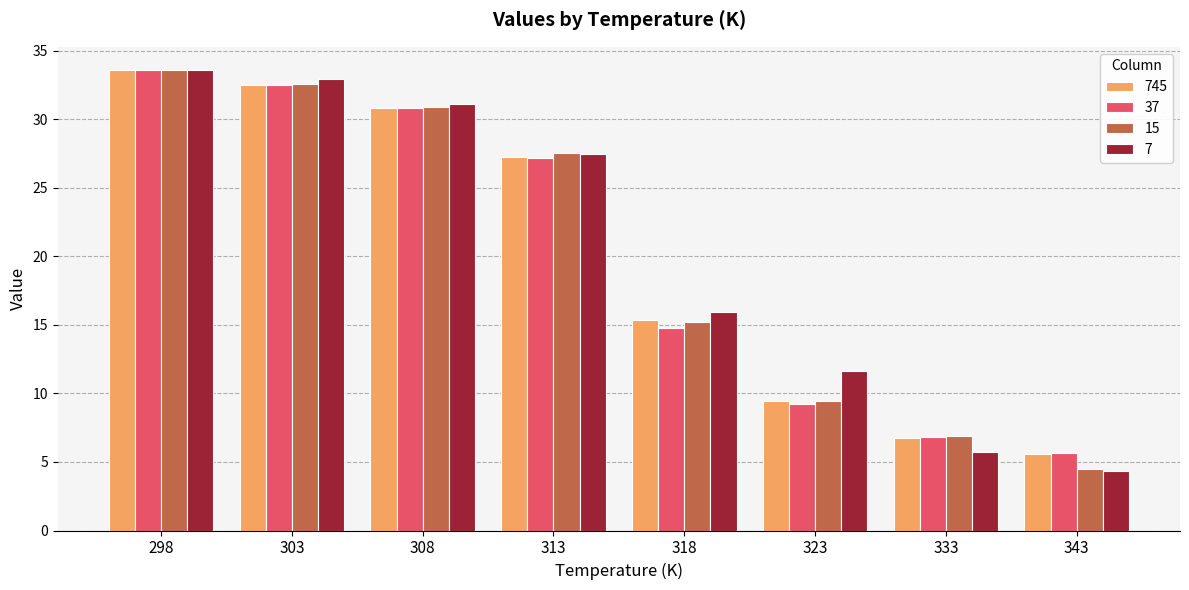

The 7 series shows 42.0 at 308. True or false?

False